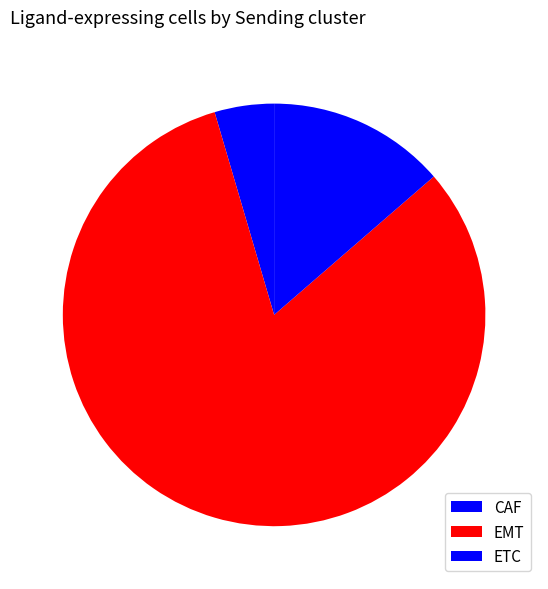

Rank the categories by value from lowest to highest.

CAF, ETC, EMT